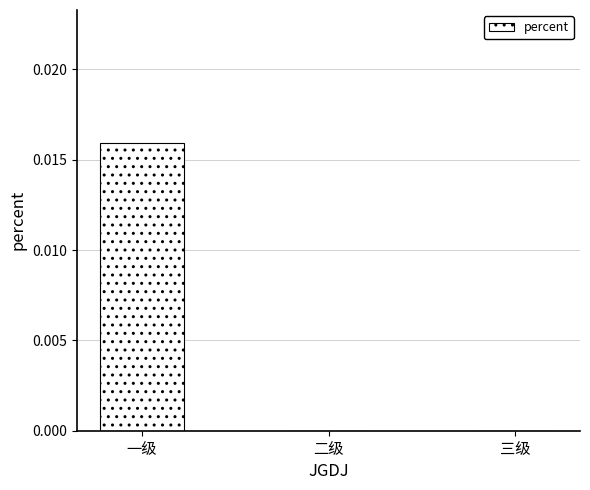

Are the bars horizontal?

No